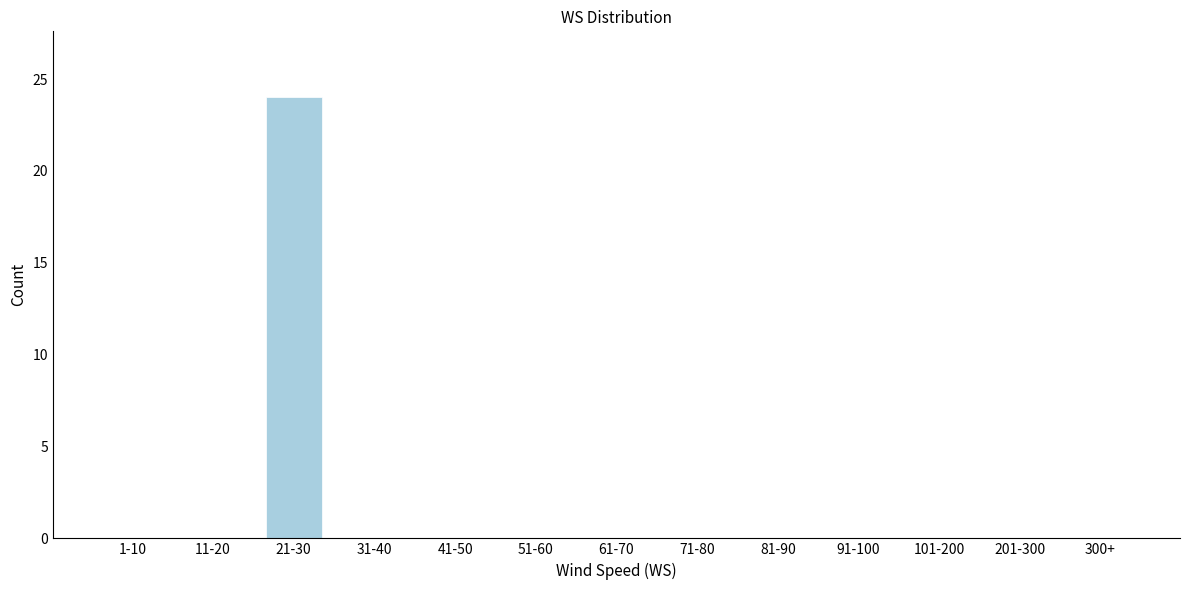

Reading left to right, list all the values displayed in this chart.

1-10=0	11-20=0	21-30=24	31-40=0	41-50=0	51-60=0	61-70=0	71-80=0	81-90=0	91-100=0	101-200=0	201-300=0	300+=0